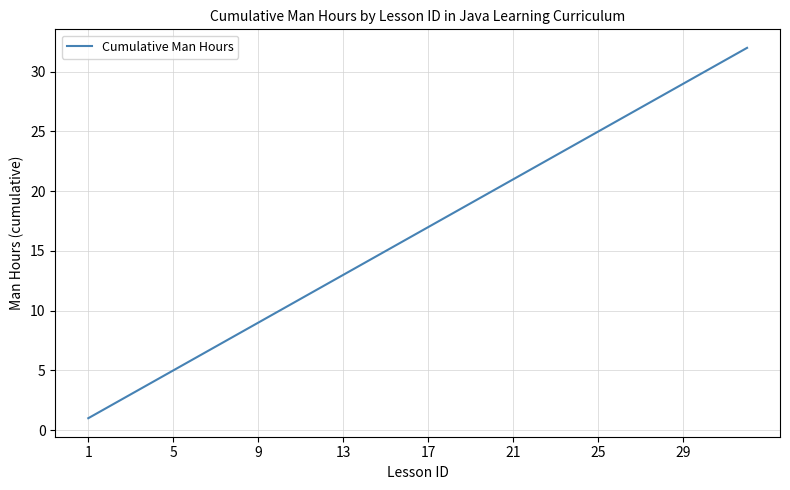

What is the maximum value shown in the chart?

32